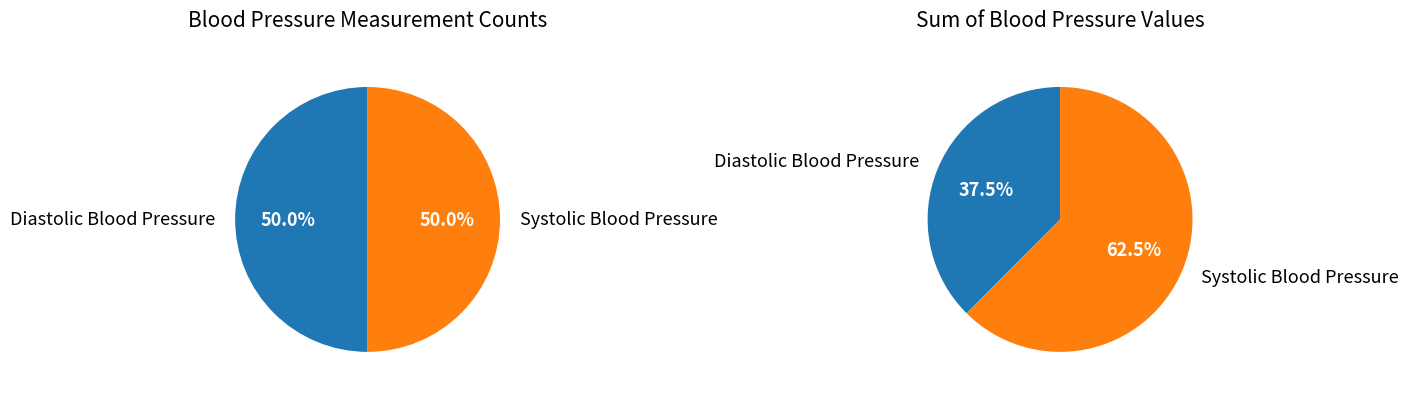

Combined, do 9 and 7 account for over 50%?

No